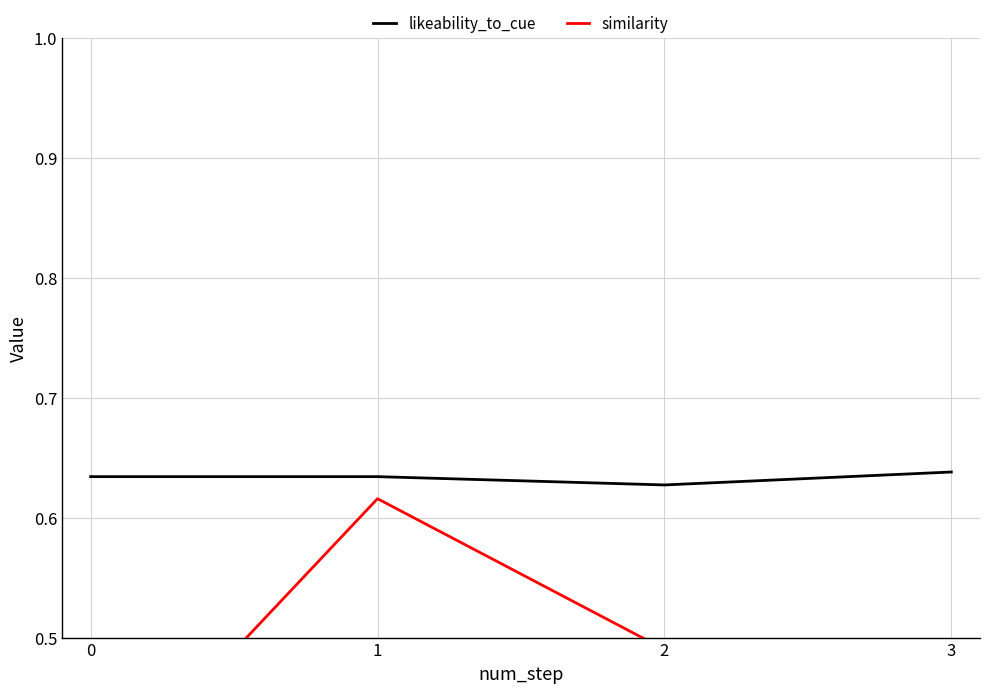

The value of likeability_to_cue at 3 is 0.3. True or false?

False